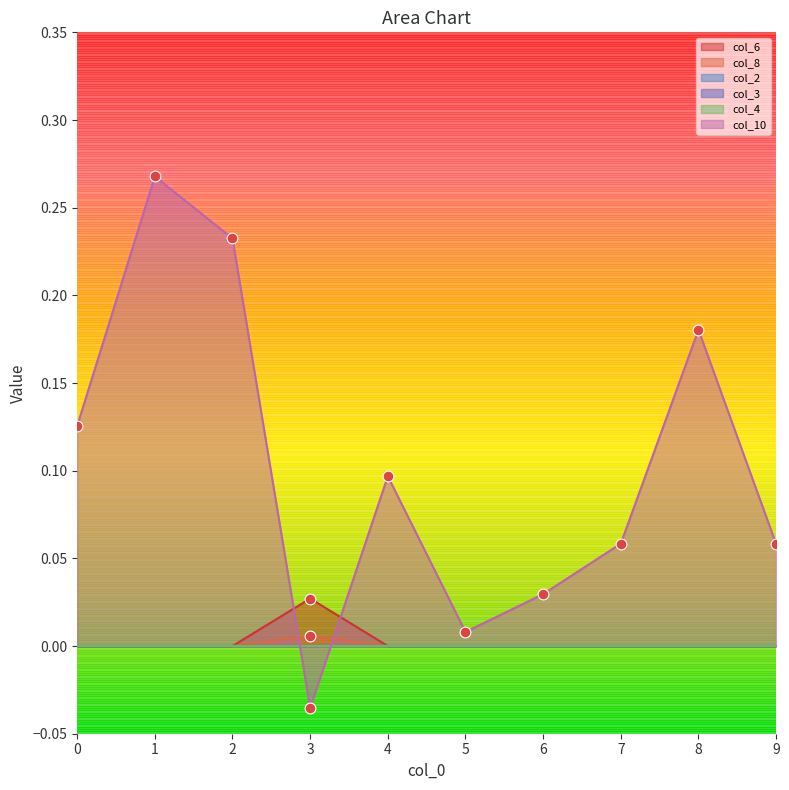

At how many categories does at least one series exceed 0?

10